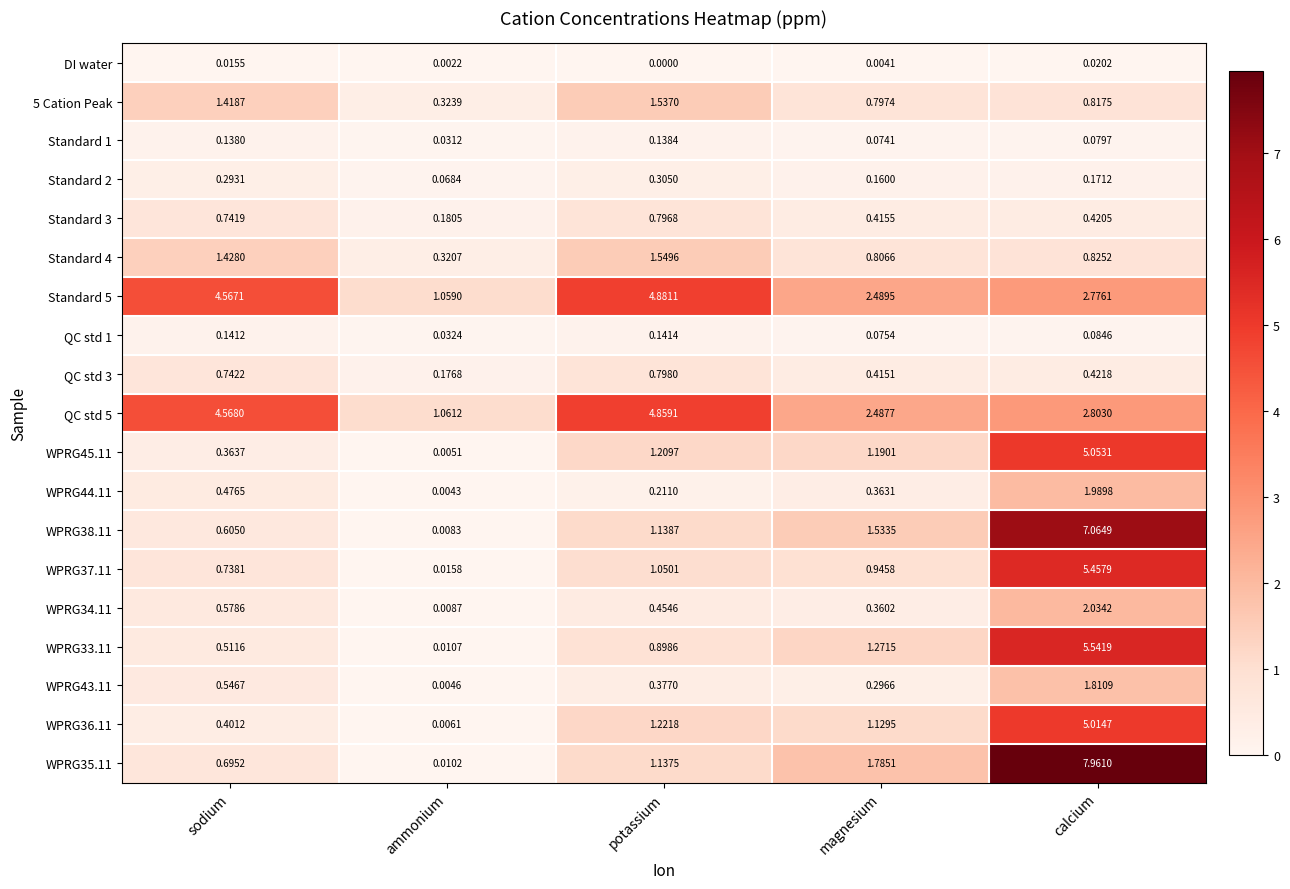

At which label does Standard 5 reach its peak?

potassium